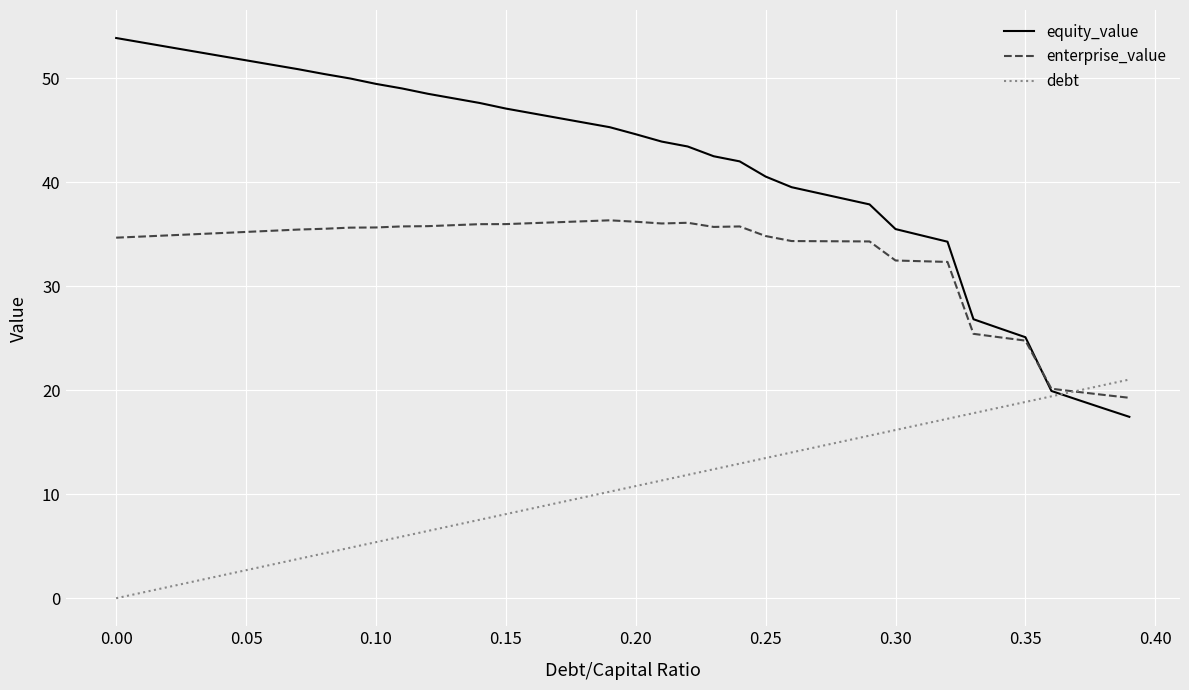

Which series has the largest range (max minus min)?

equity_value